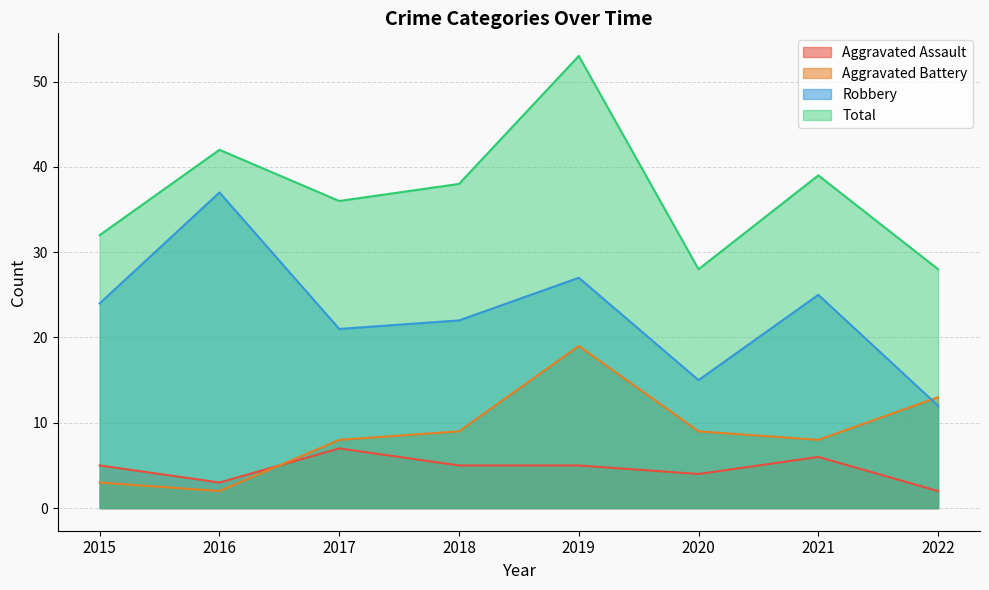

Reading right to left, transcribe all the data shown in this chart.

Aggravated Assault: 2022=2	2021=6	2020=4	2019=5	2018=5	2017=7	2016=3	2015=5
Aggravated Battery: 2022=13	2021=8	2020=9	2019=19	2018=9	2017=8	2016=2	2015=3
Robbery: 2022=12	2021=25	2020=15	2019=27	2018=22	2017=21	2016=37	2015=24
Total: 2022=28	2021=39	2020=28	2019=53	2018=38	2017=36	2016=42	2015=32